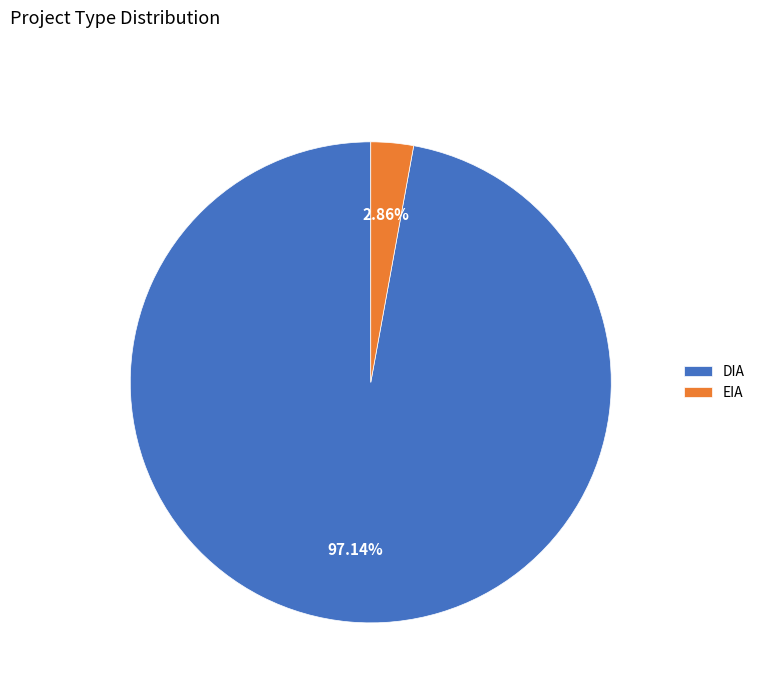

To the nearest percent, what is the average slice percentage?

50%